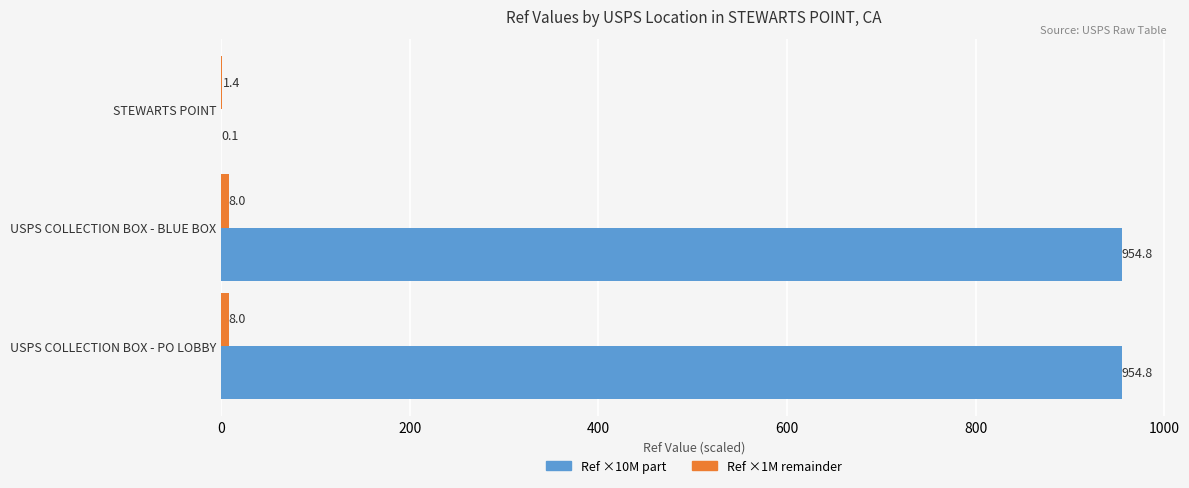

What is the maximum value shown in the chart?

954.8